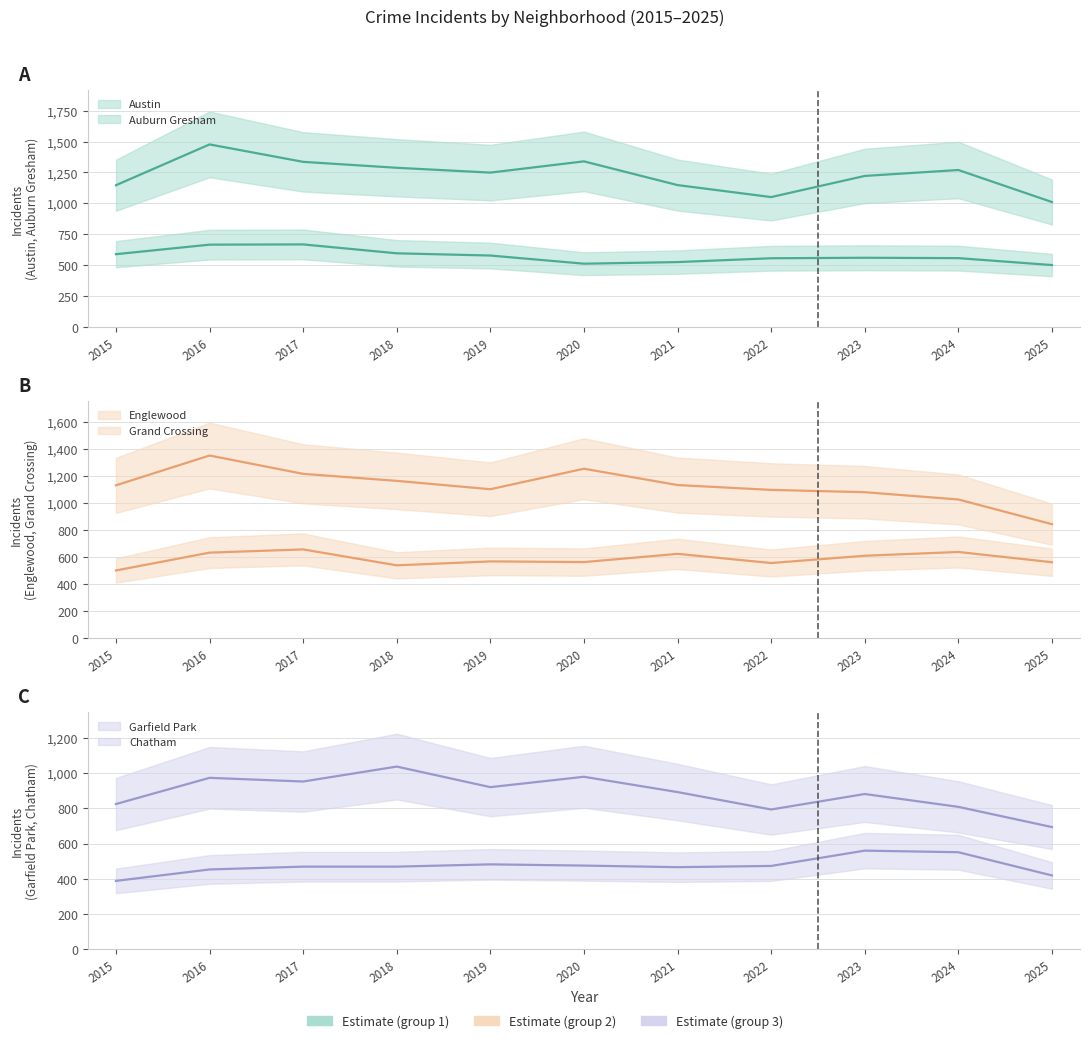

How many values in the Grand Crossing series are below 568?

5